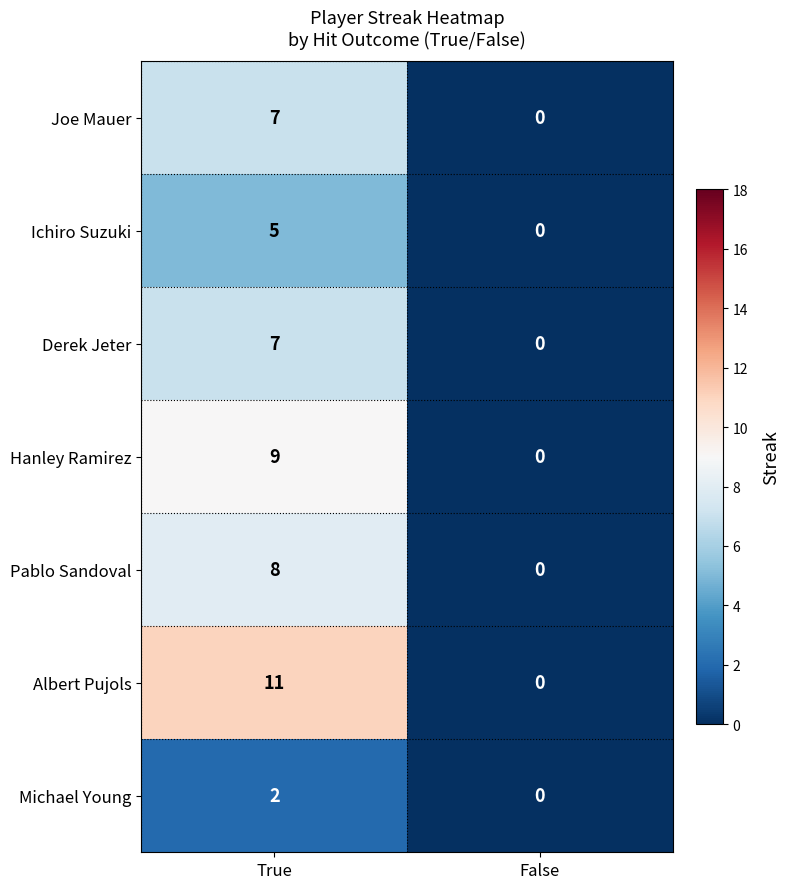

What is the difference between the Derek Jeter values at False and True?

7